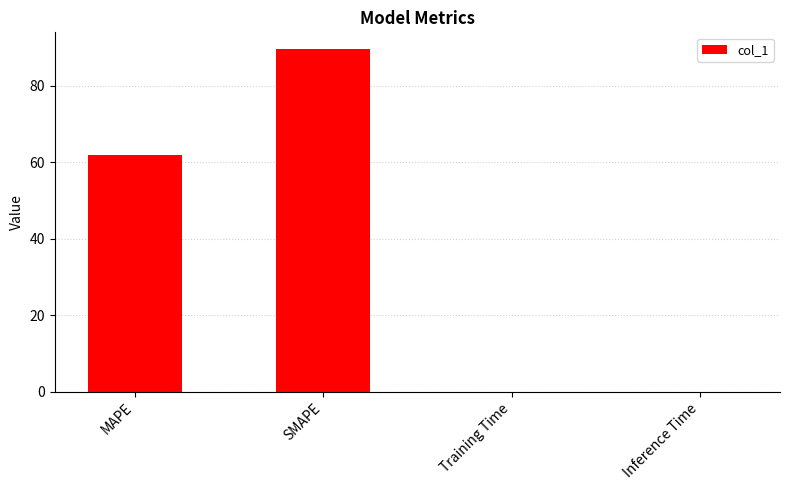

Between Training Time and MAPE, which is larger?

MAPE